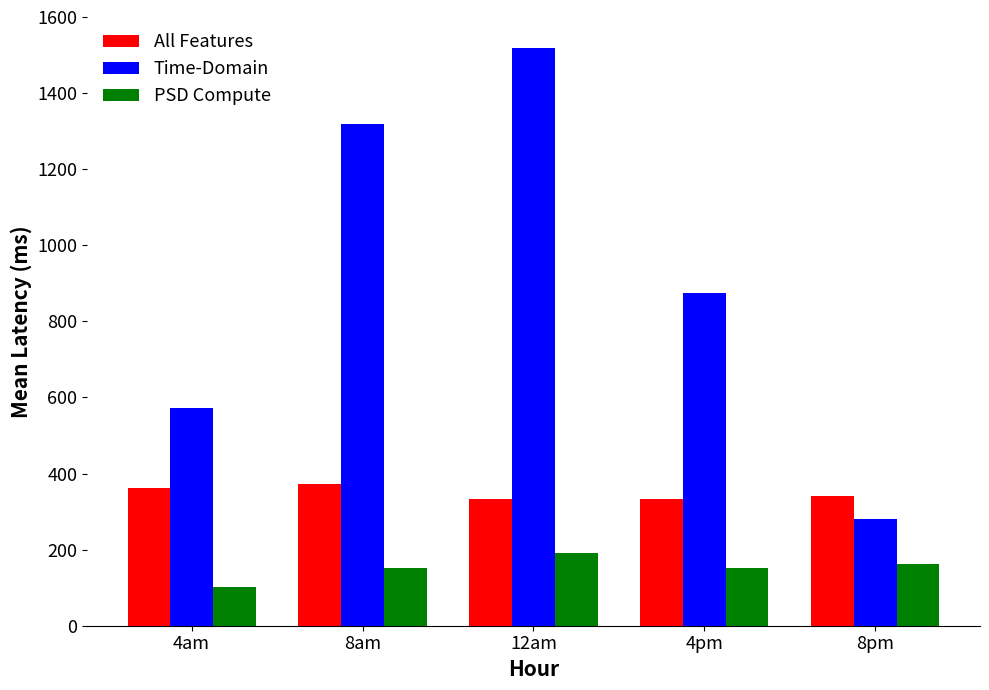

Reading right to left, extract all data points from this chart.

All Features: 8pm=342.0	4pm=332.0	12am=332.0	8am=372.2	4am=362.2
Time-Domain: 8pm=281.7	4pm=875.2	12am=1519.1	8am=1317.9	4am=573.4
PSD Compute: 8pm=161.0	4pm=150.9	12am=191.1	8am=150.9	4am=100.6